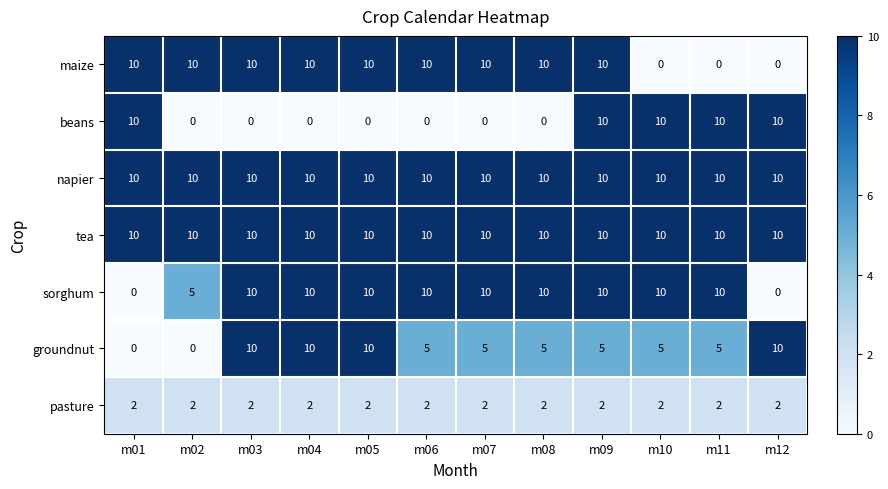

What is the difference between the sorghum values at m07 and m12?

10